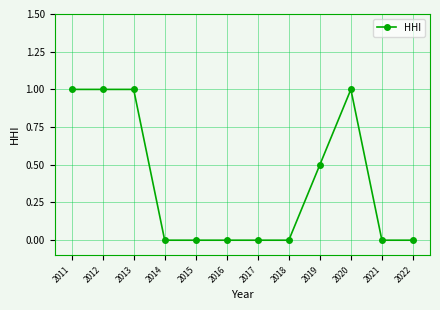

How many data points does each series have?

12